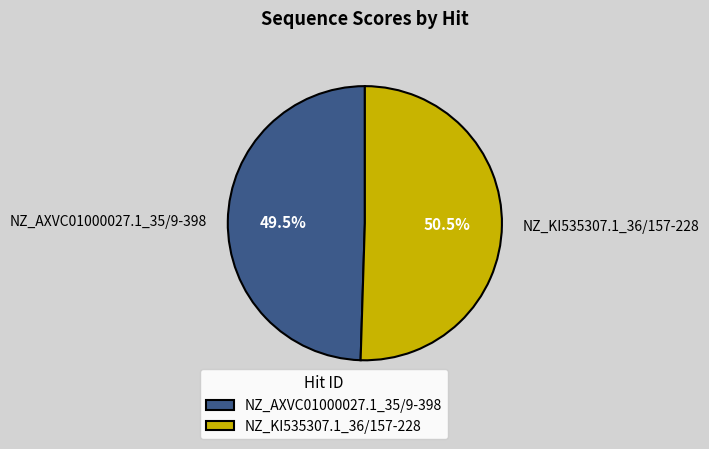

Which slice represents more than half of the pie?

NZ_KI535307.1_36/157-228